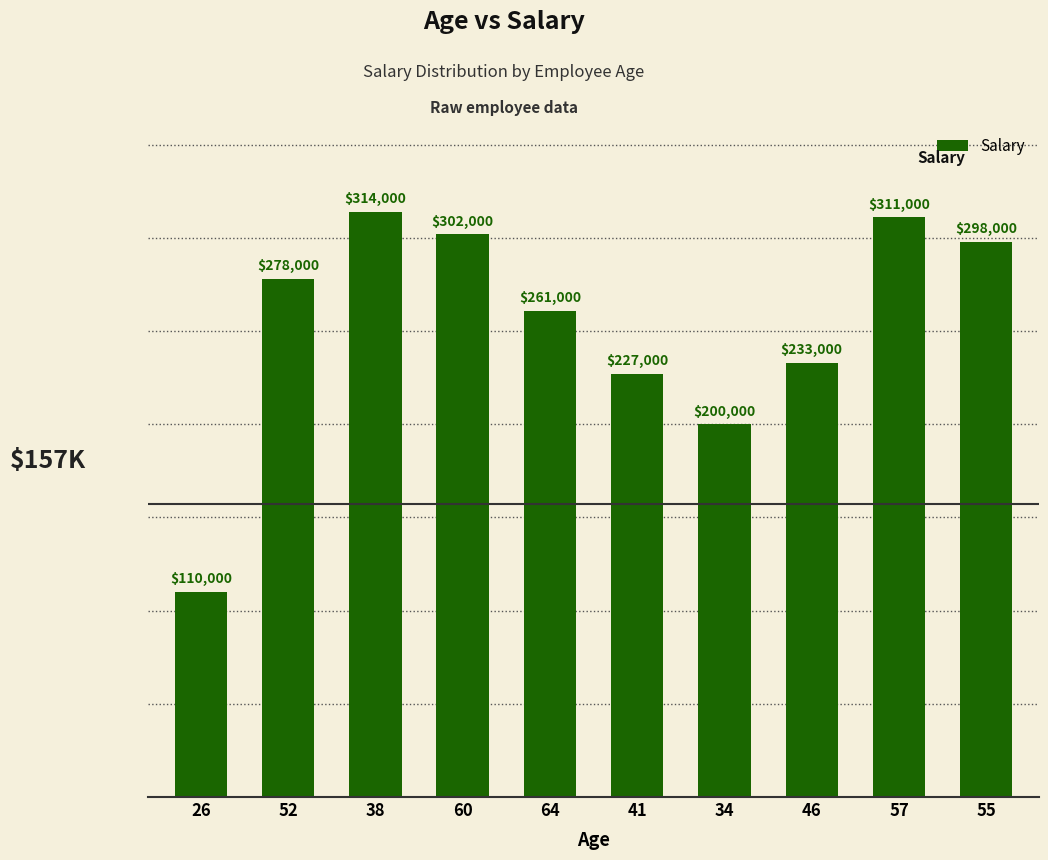

Does the chart contain stacked bars?

No